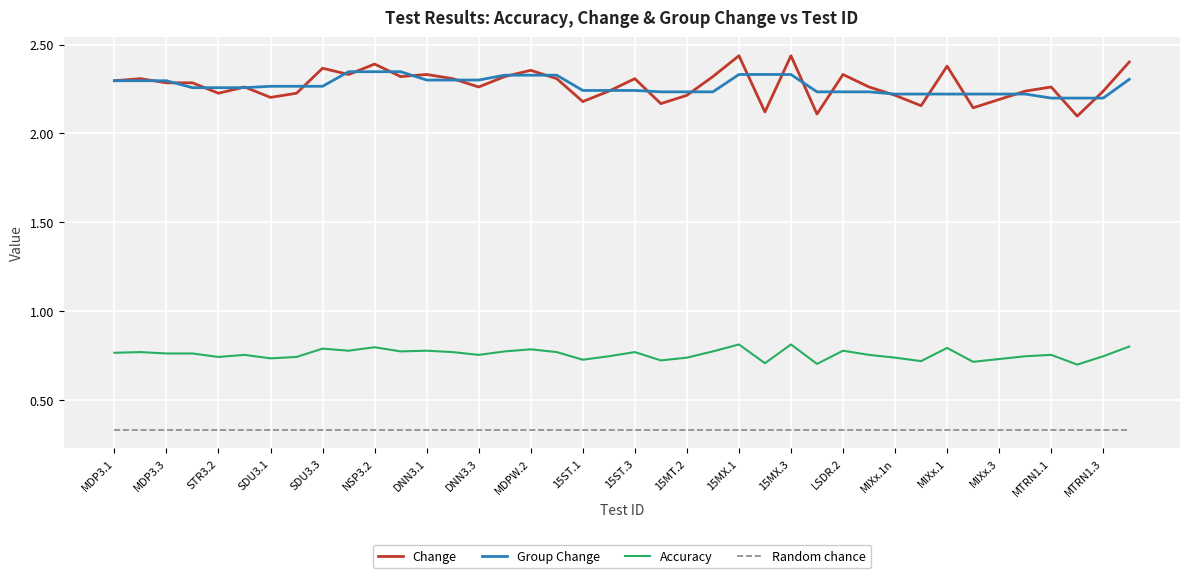

Which series has the widest spread of values?

Change